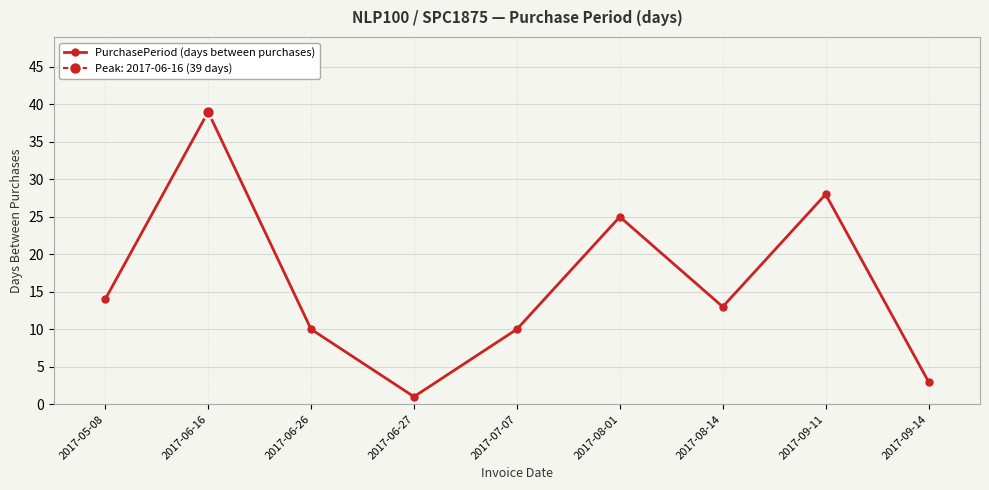

What position from the right is 2017-05-08?

9